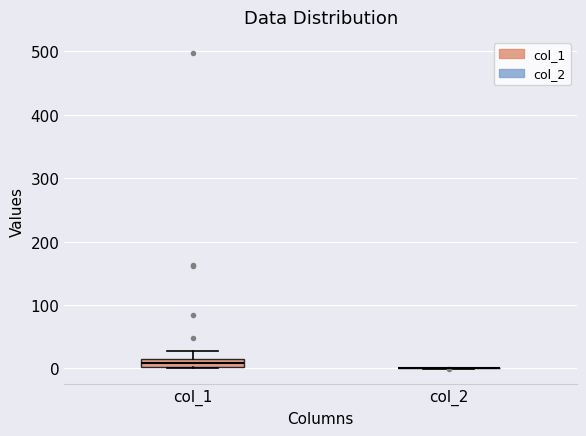

Comparing the boxes themselves (not the whiskers), which one is the tallest?

col_1